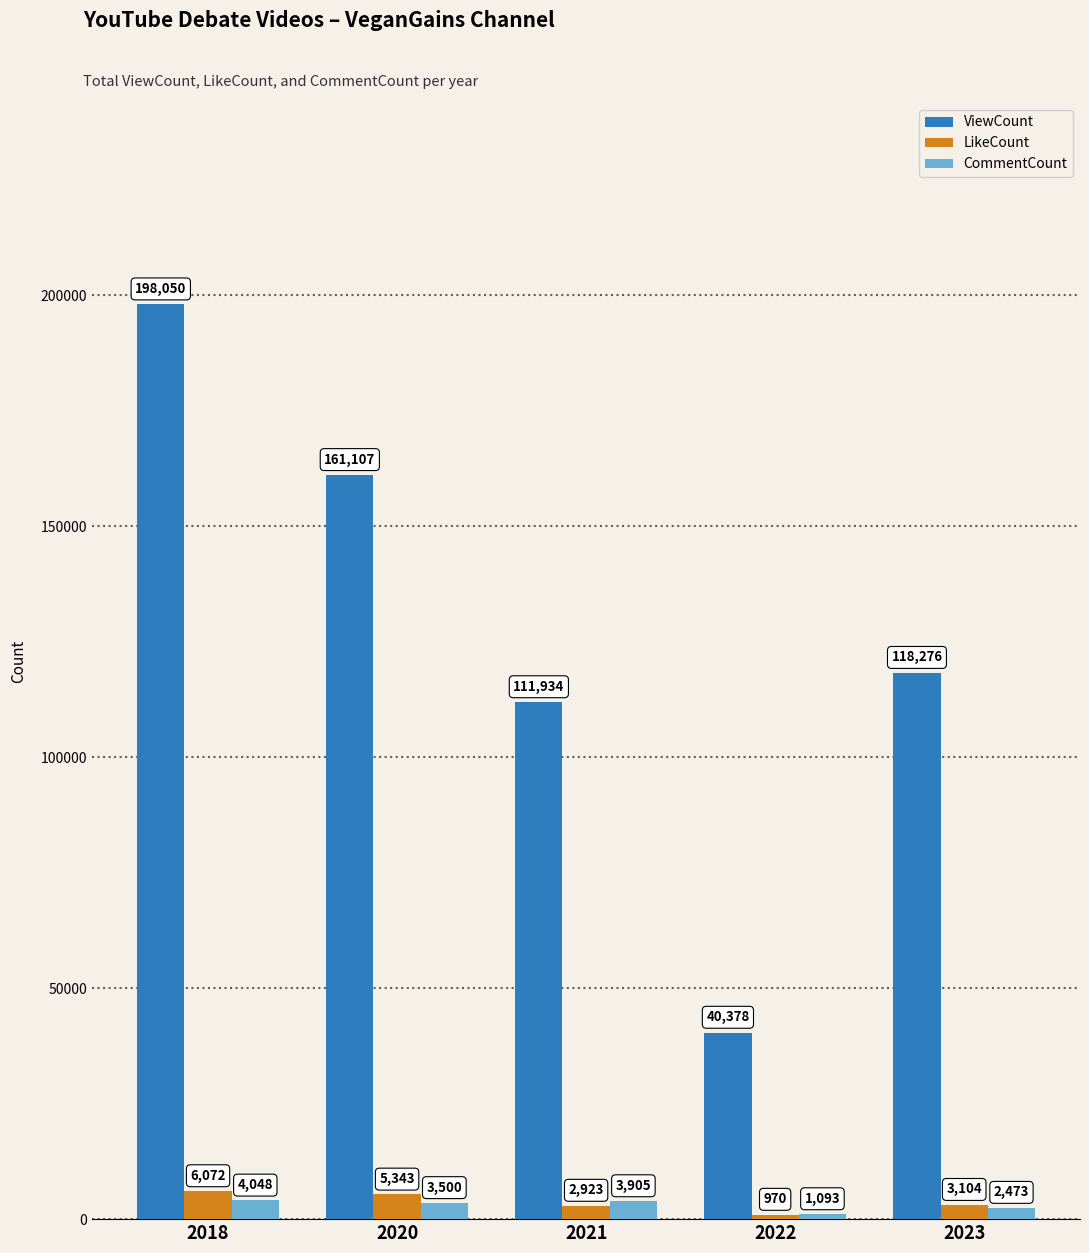

What is the difference between the second highest and second lowest values in the ViewCount series?

49173